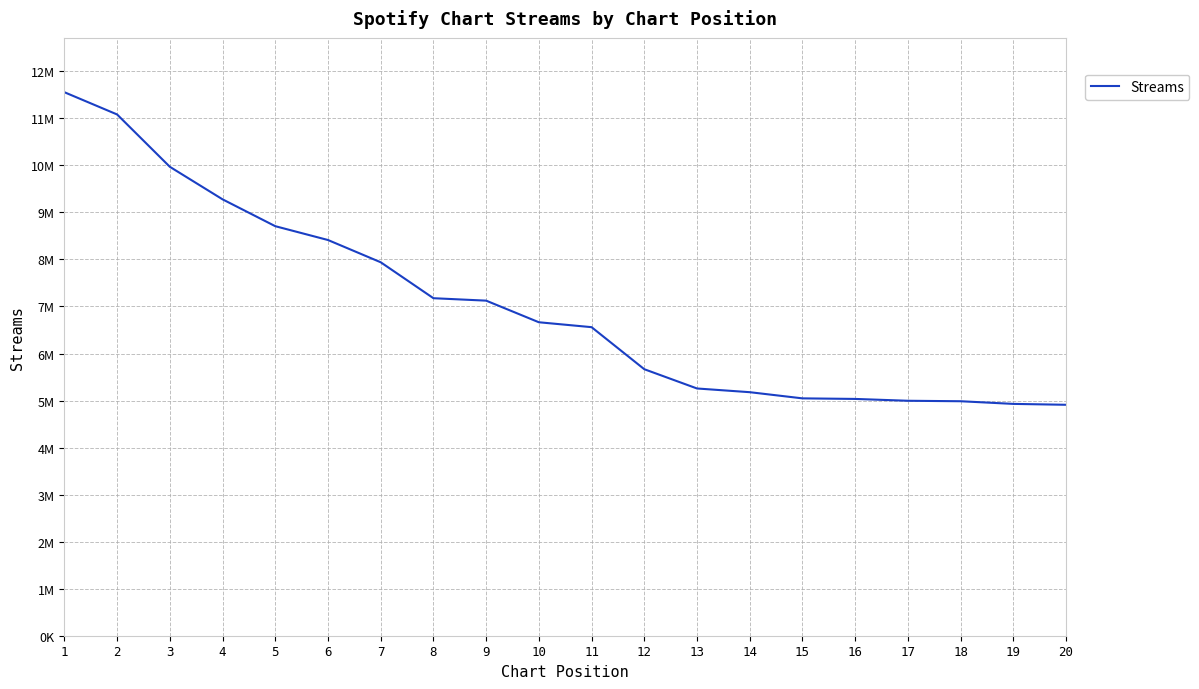

True or false: the data shows 1867095 at 14.

False